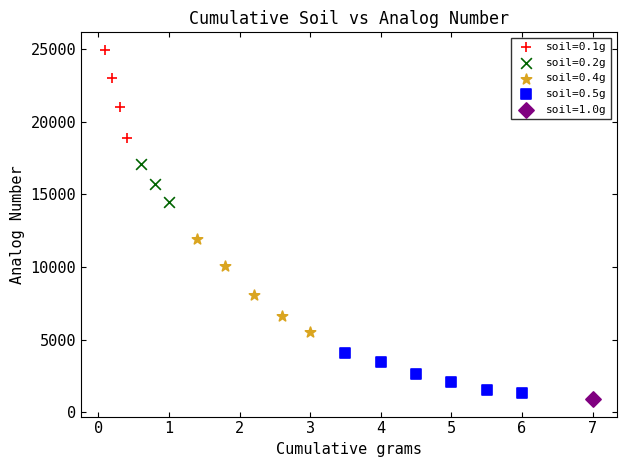

What are all the series names shown in the legend?

soil=0.1g, soil=0.2g, soil=0.4g, soil=0.5g, soil=1.0g